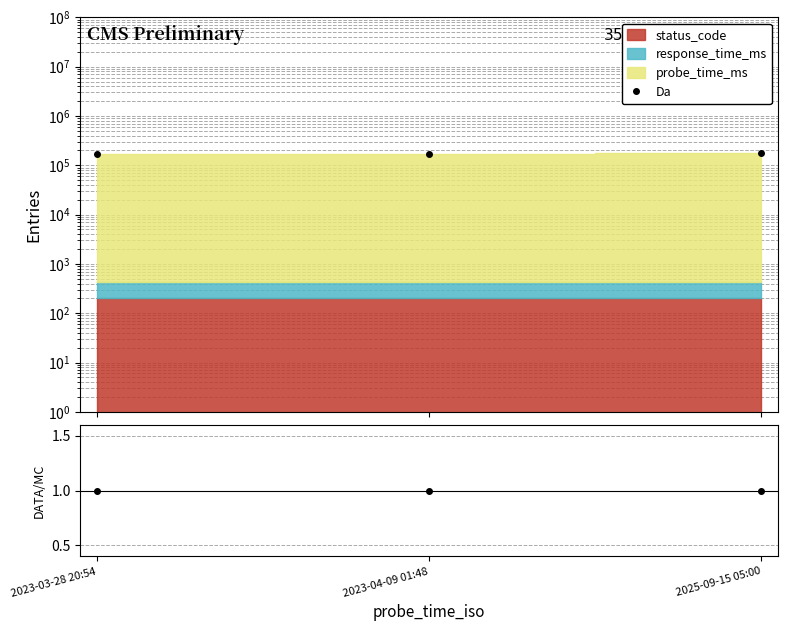

True or false: Da has a value of 168435.1 at 2023-03-28 20:54.

True